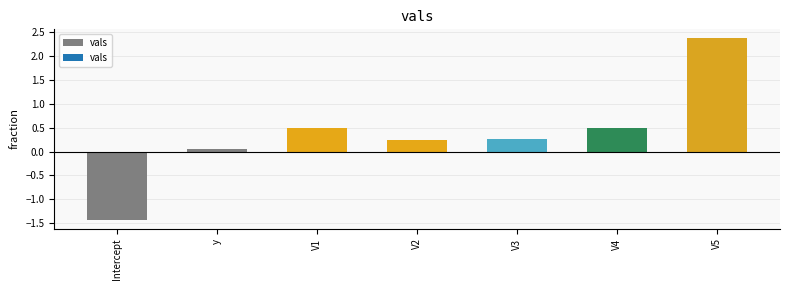

The chart shows a value of 0.7 at V1. True or false?

False